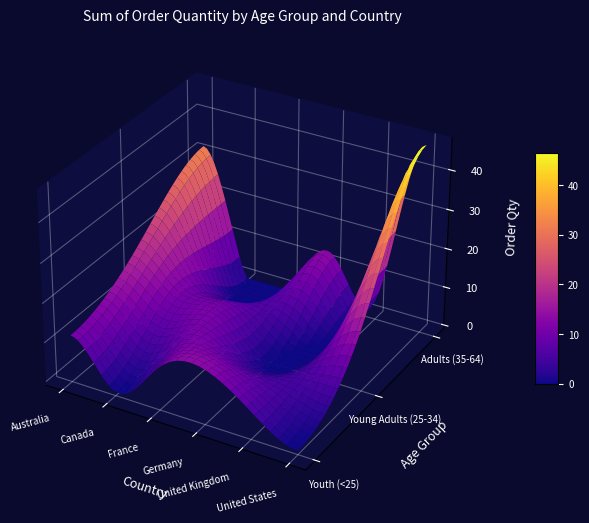

Reading left to right, transcribe all the data shown in this chart.

Youth (<25): Australia=11	Canada=0	France=10	Germany=13	United Kingdom=6	United States=0
Young Adults (25-34): Australia=20	Canada=11	France=10	Germany=0	United Kingdom=4	United States=16
Adults (35-64): Australia=32	Canada=0	France=0	Germany=13	United Kingdom=4	United States=47